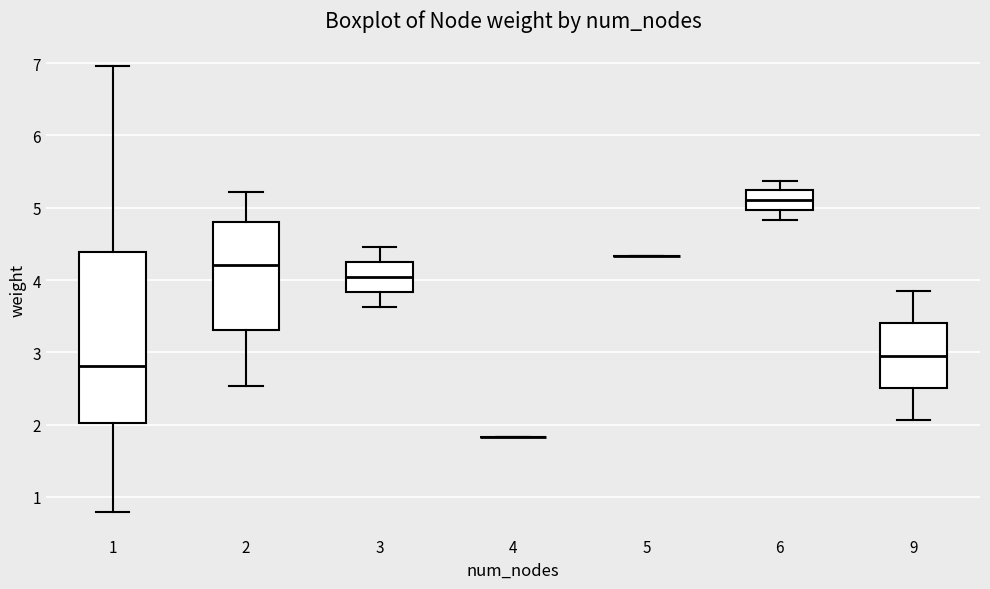

Which box is the tallest, from its lower edge to its upper edge?

1